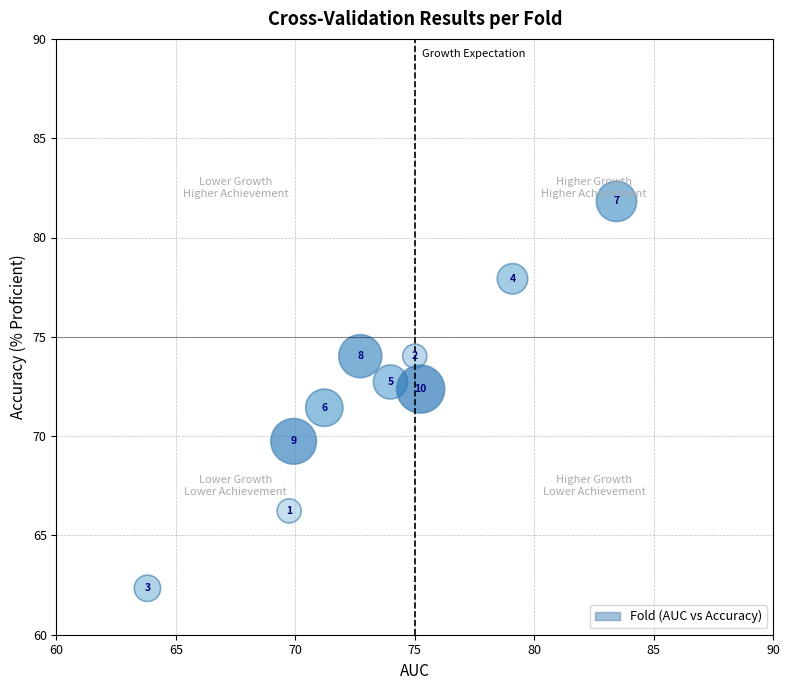

What is the range of Y values (max minus min)?

19.5